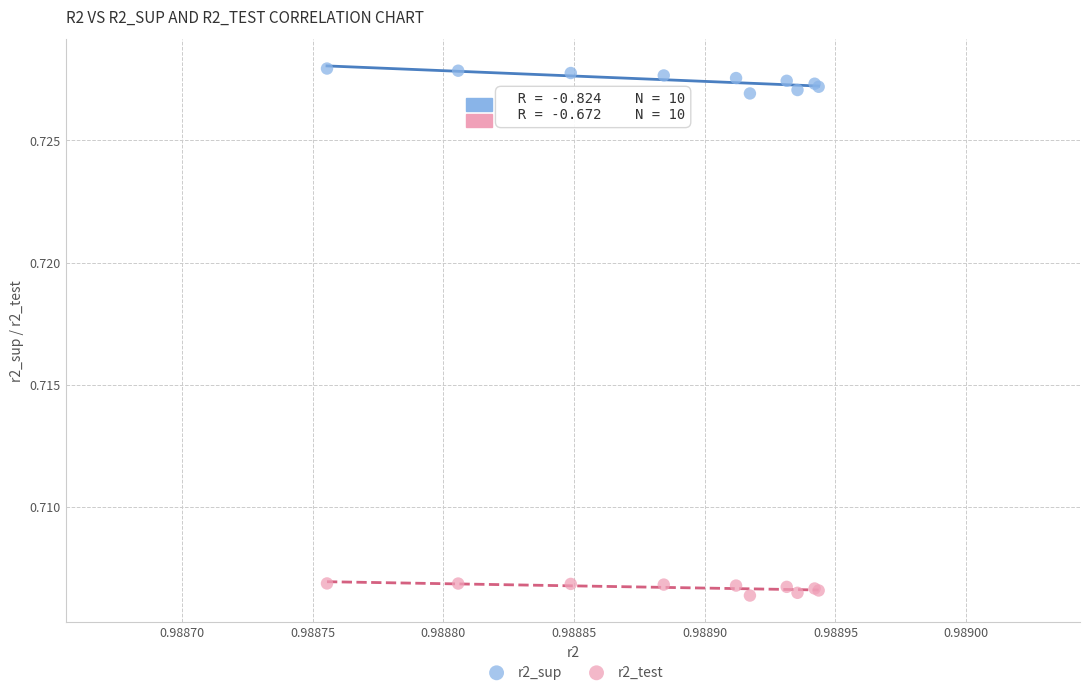

Which series reaches the minimum Y coordinate?

r2_test